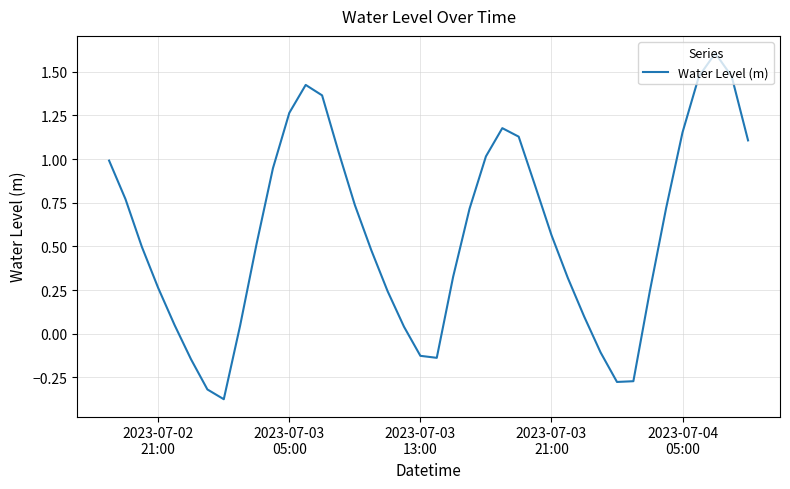

How many distinct data groups are displayed?

1